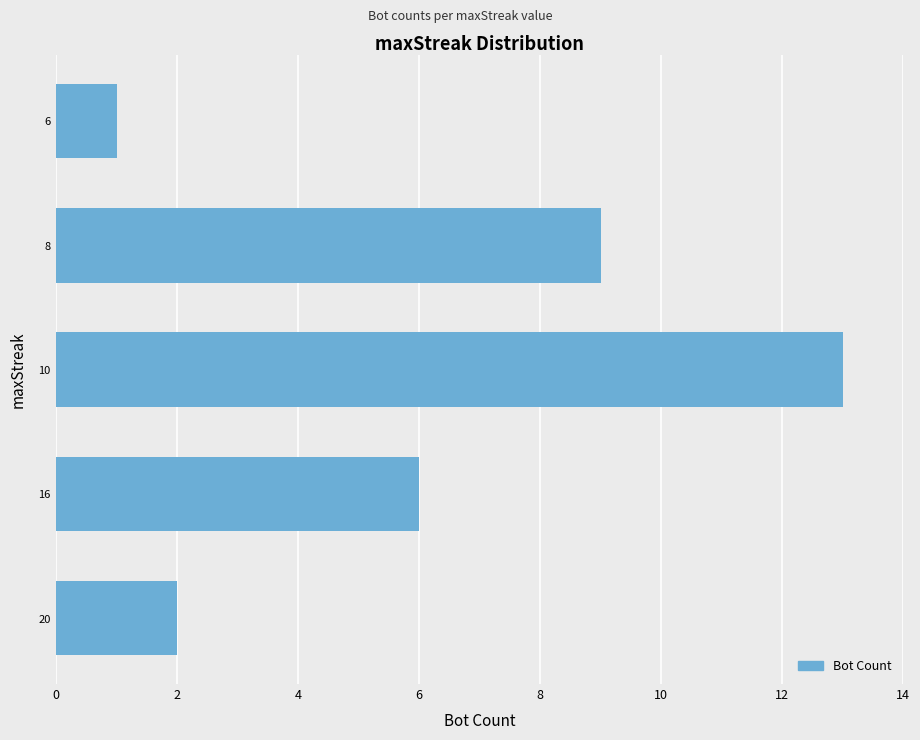

Which category has the lowest value across all series?

6